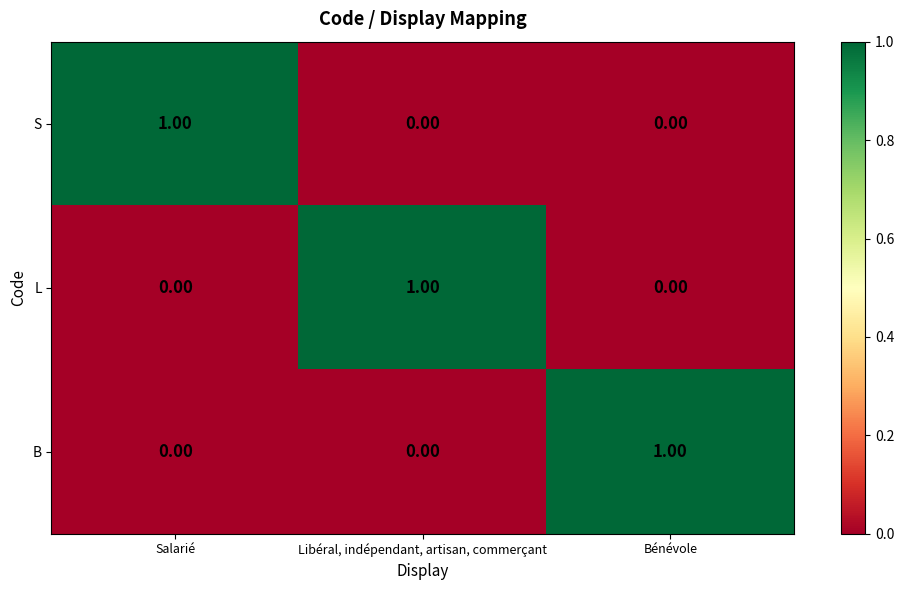

At which label does B reach its peak?

Bénévole